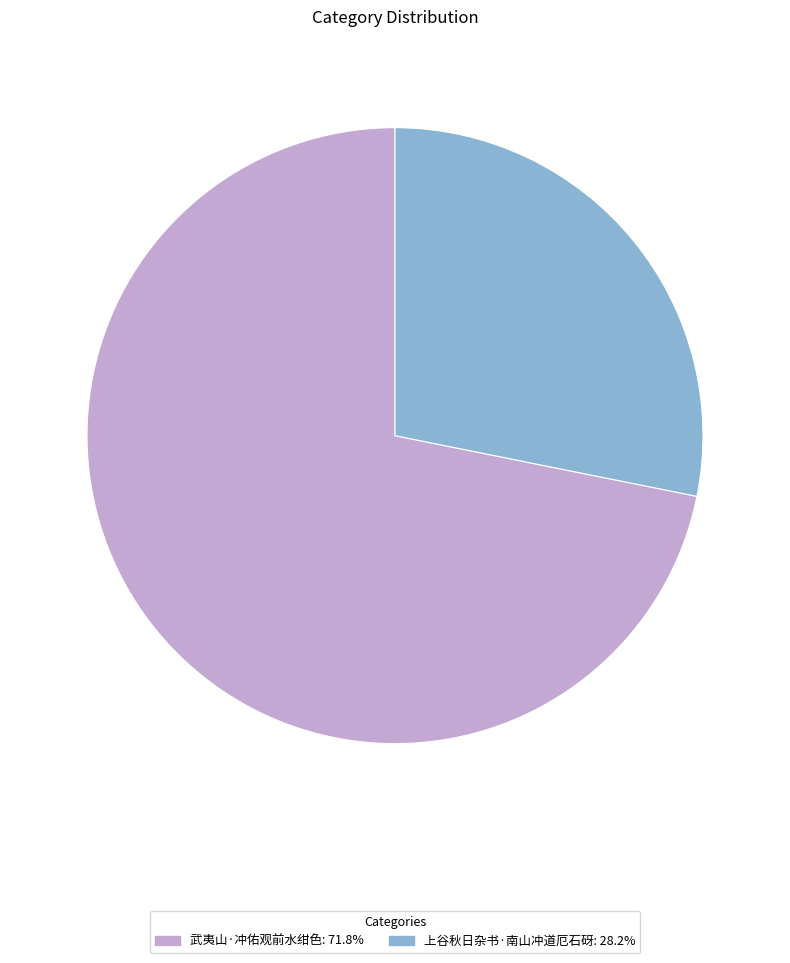

Rank the categories by value from highest to lowest.

武夷山·冲佑观前水绀色, 上谷秋日杂书·南山冲道厄石砑